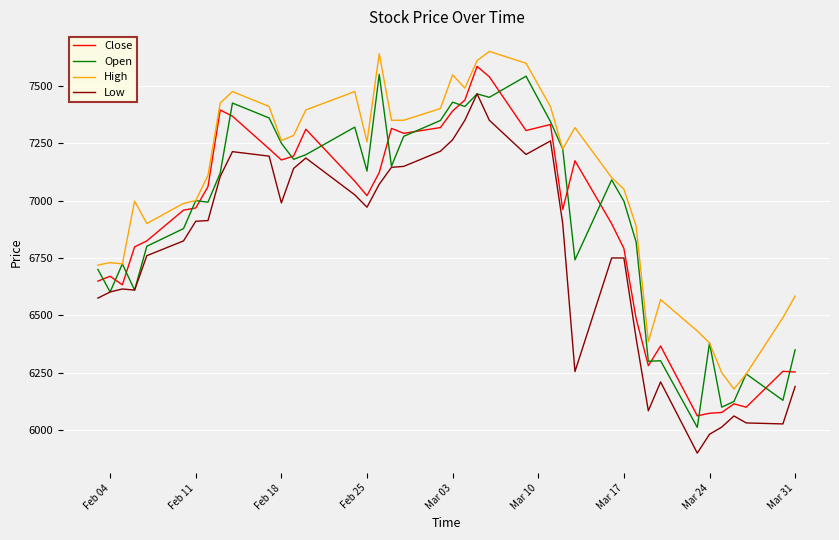

What is the greatest value displayed?

7650.0